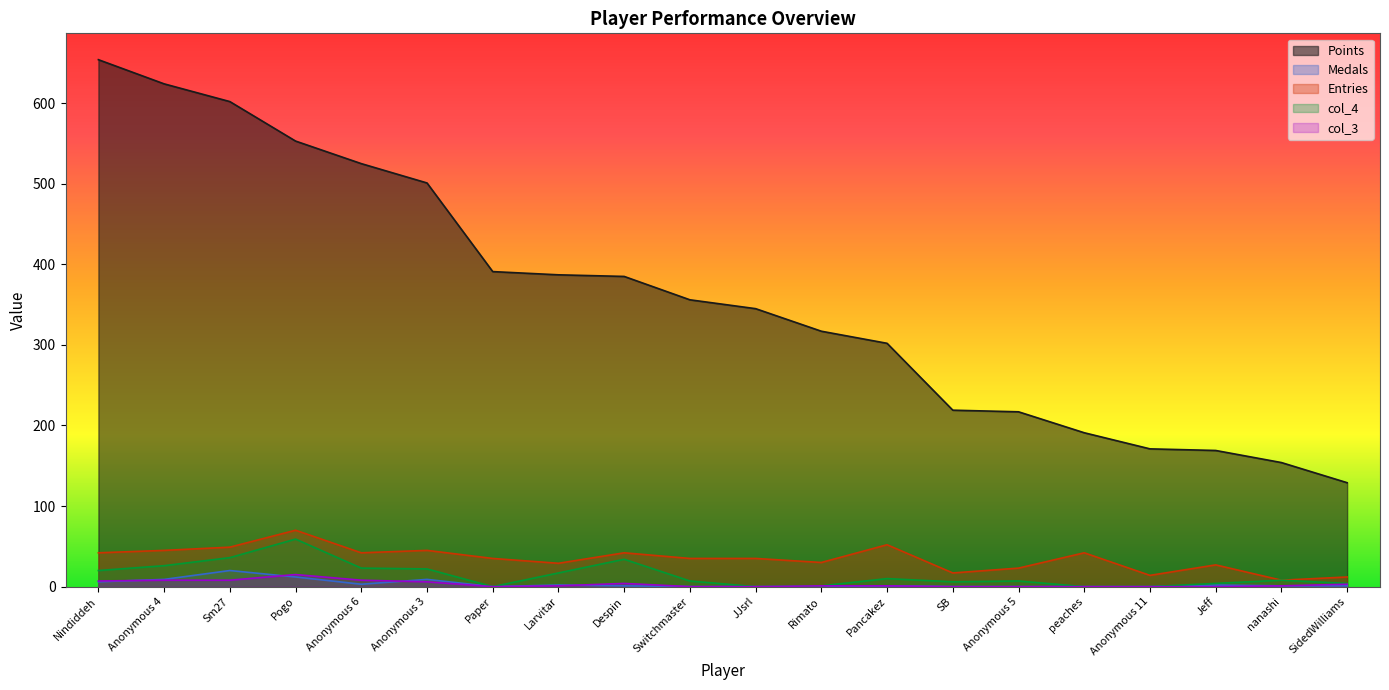

What is the maximum value shown in the chart?

654